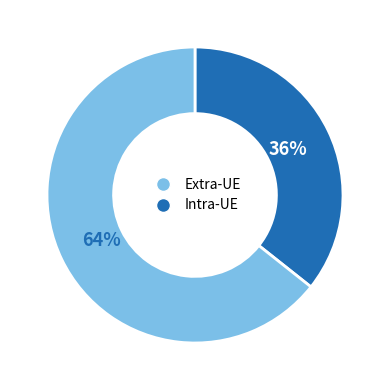

To the nearest percent, what is the average slice percentage?

50%